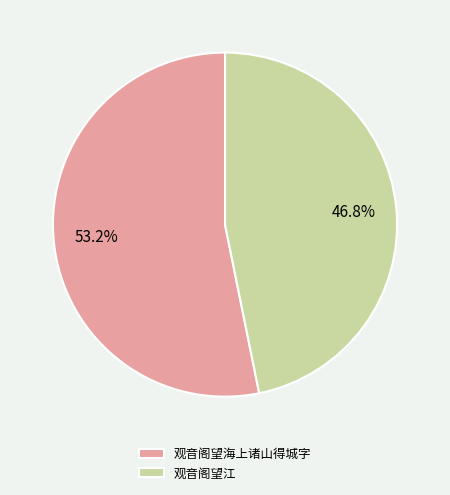

To the nearest percent, what is the difference between the 观音阁望江 and 观音阁望海上诸山得城字 slice percentages?

6%